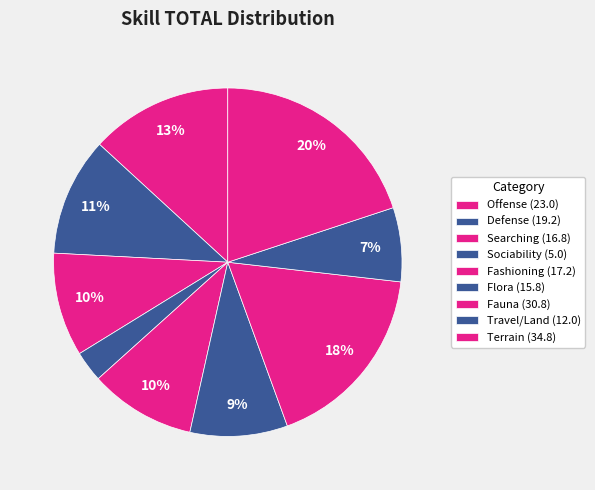

How many segments does this pie chart have?

9